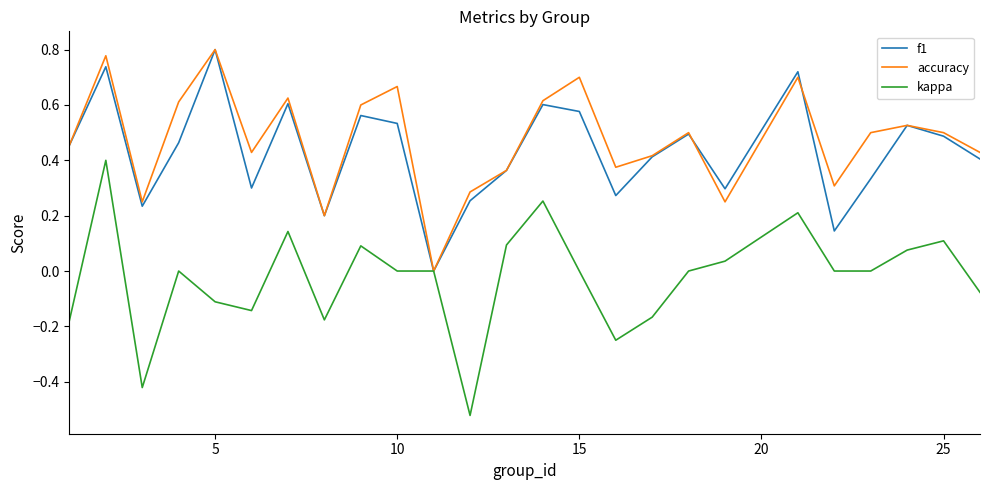

What are all the series names shown in the legend?

f1, accuracy, kappa